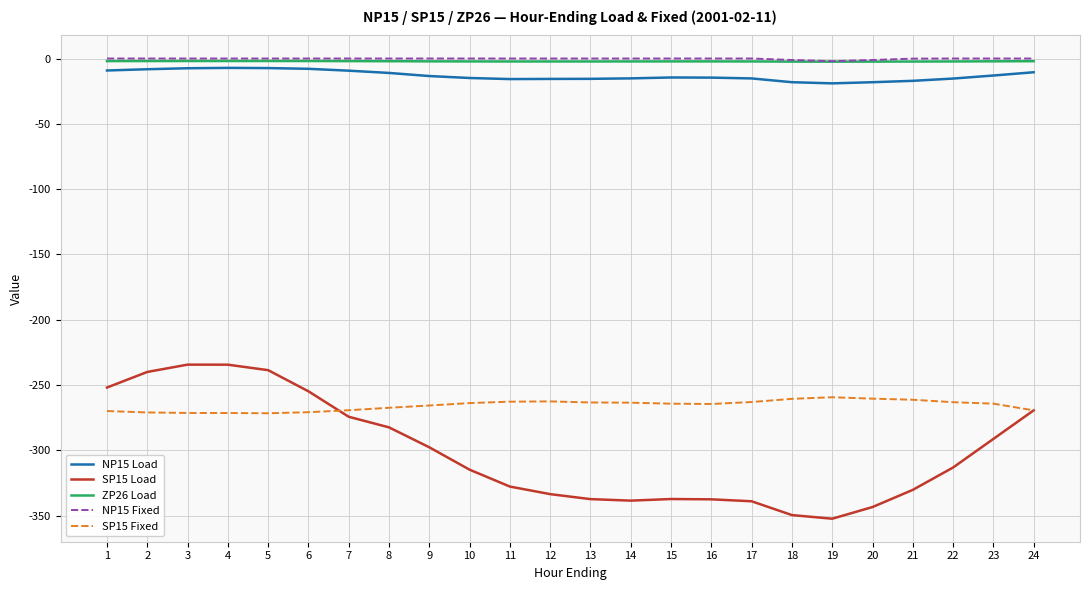

Does the chart have visible grid lines?

Yes